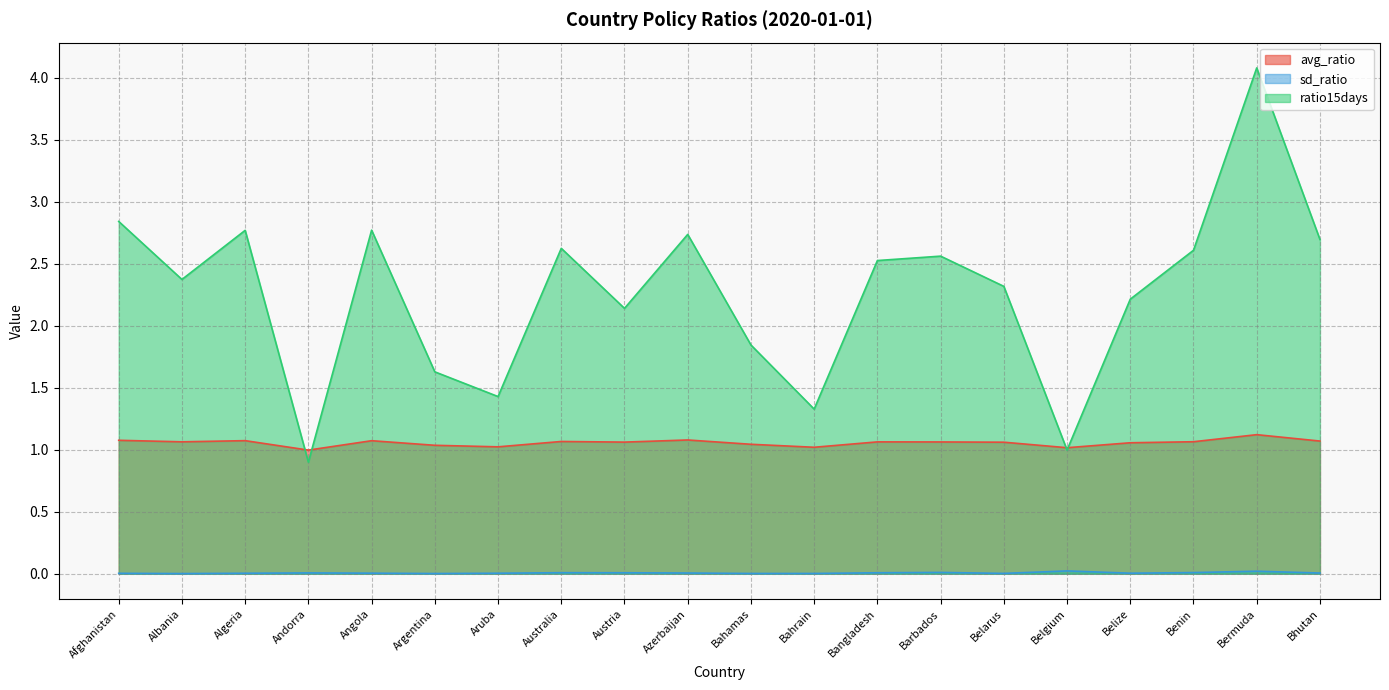

True or false: sd_ratio and ratio15days cross at least once.

False